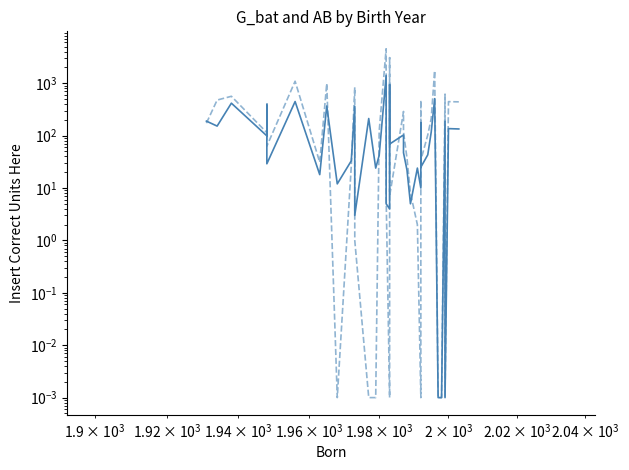

True or false: G_bat and AB cross at least once.

True